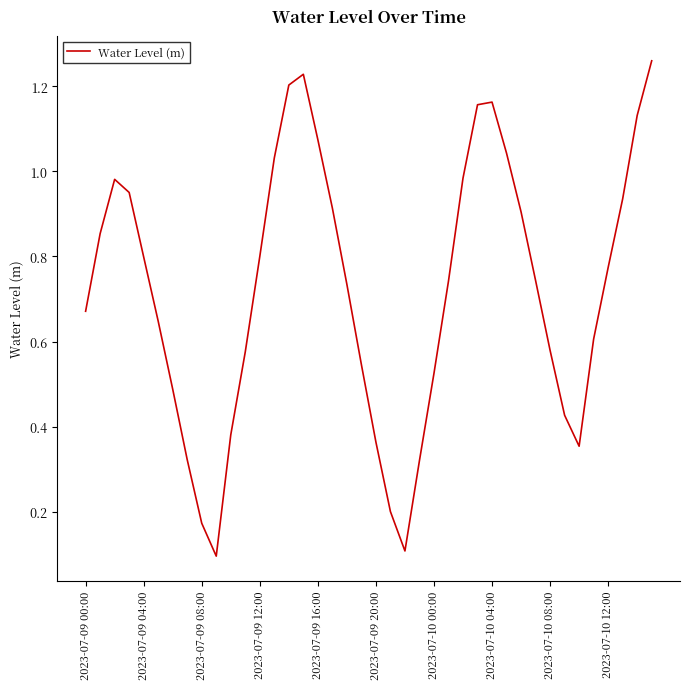

How many lines are shown in the chart?

1